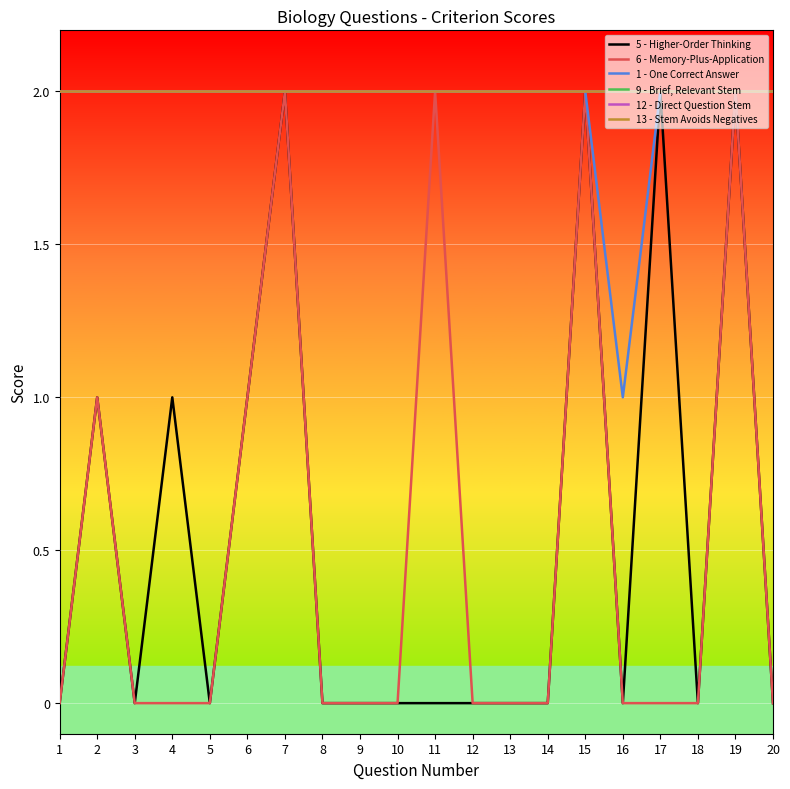

The value of 13 - Stem Avoids Negatives at 16 is 2. True or false?

True